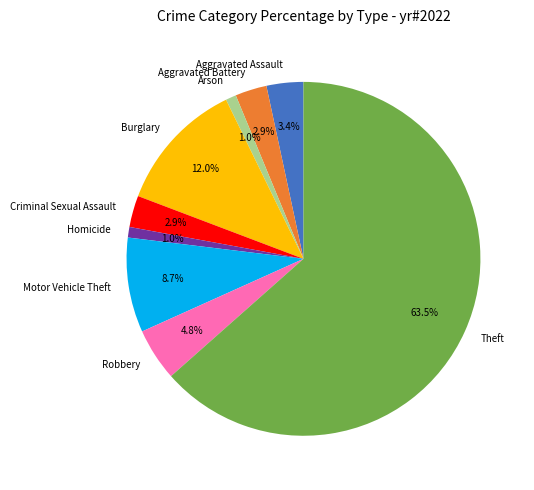

To the nearest percent, what portion does Robbery represent?

5%